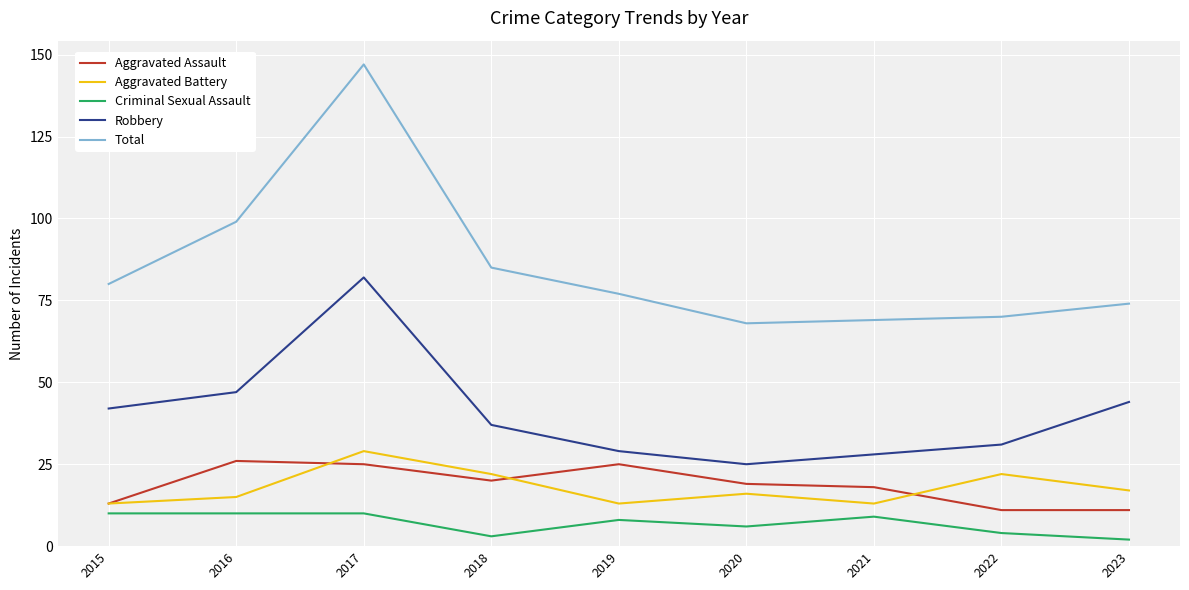

Between 2017 and 2019, which series saw the biggest shift?

Total